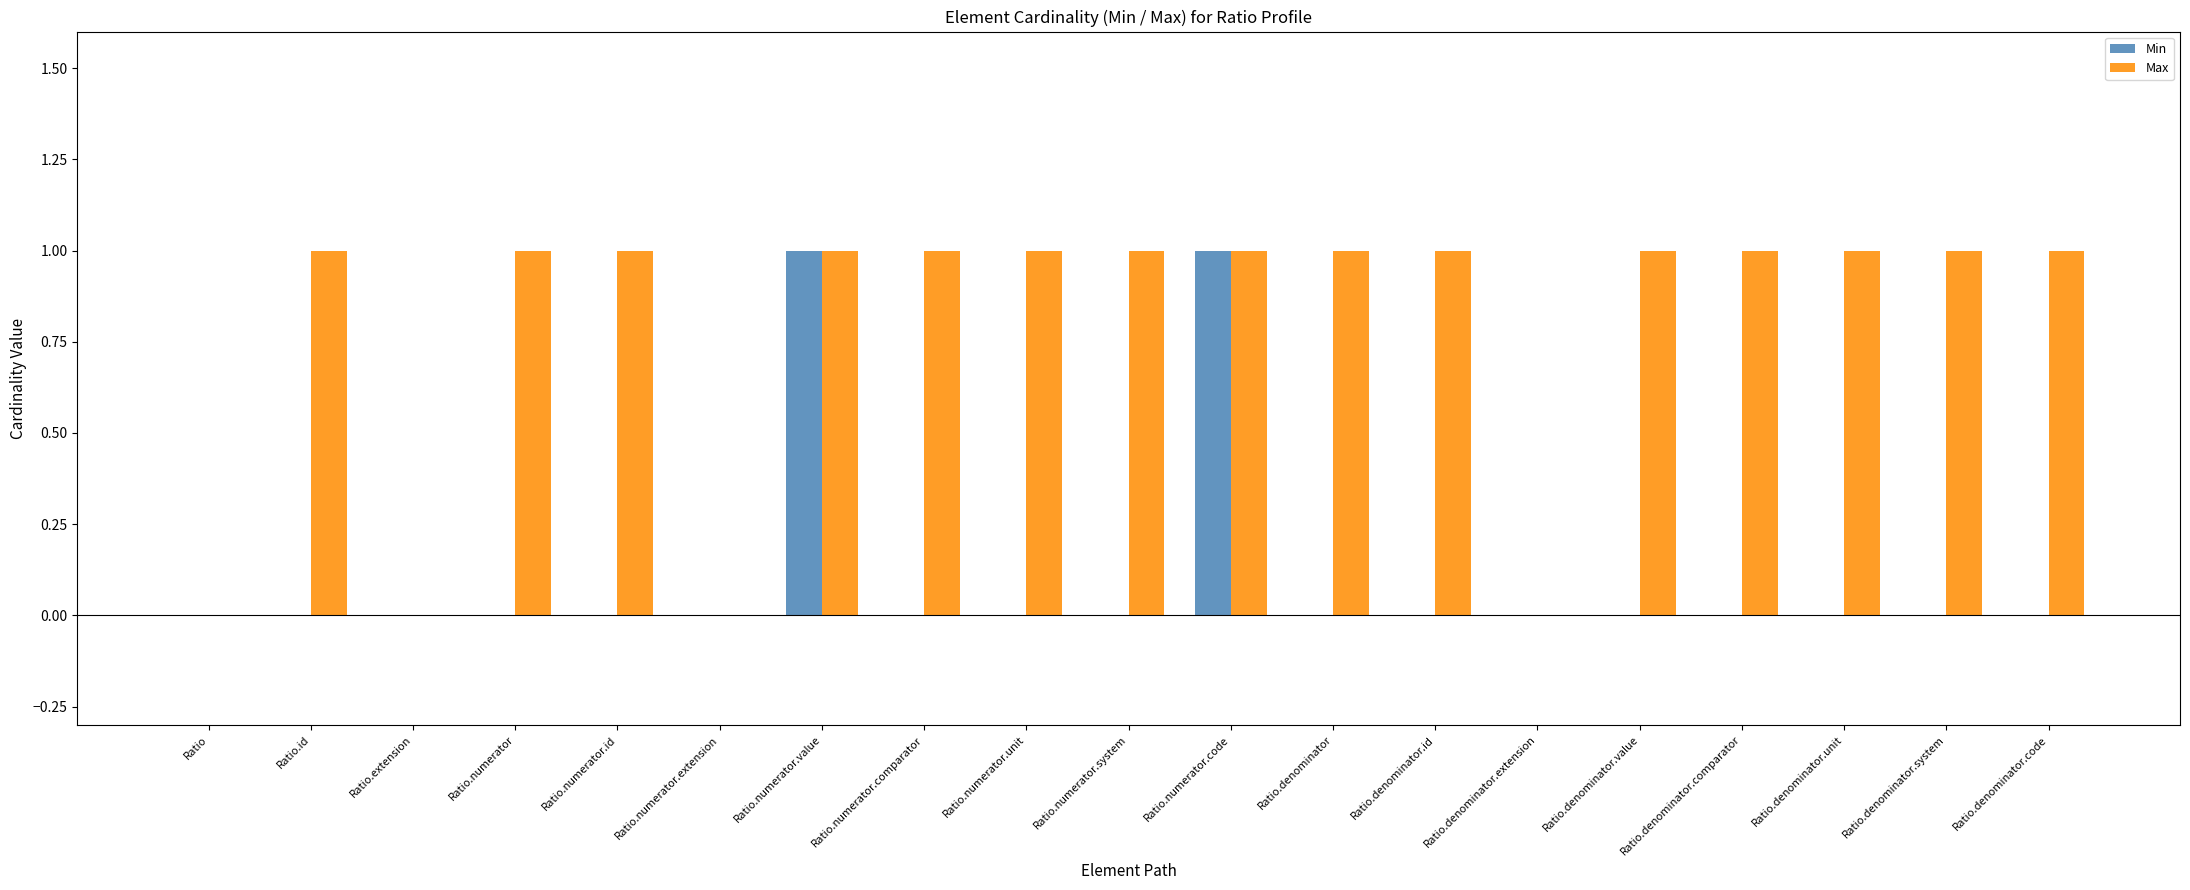

Is the value of Min at Ratio.numerator.system greater than the value of Max at Ratio.numerator.system?

No